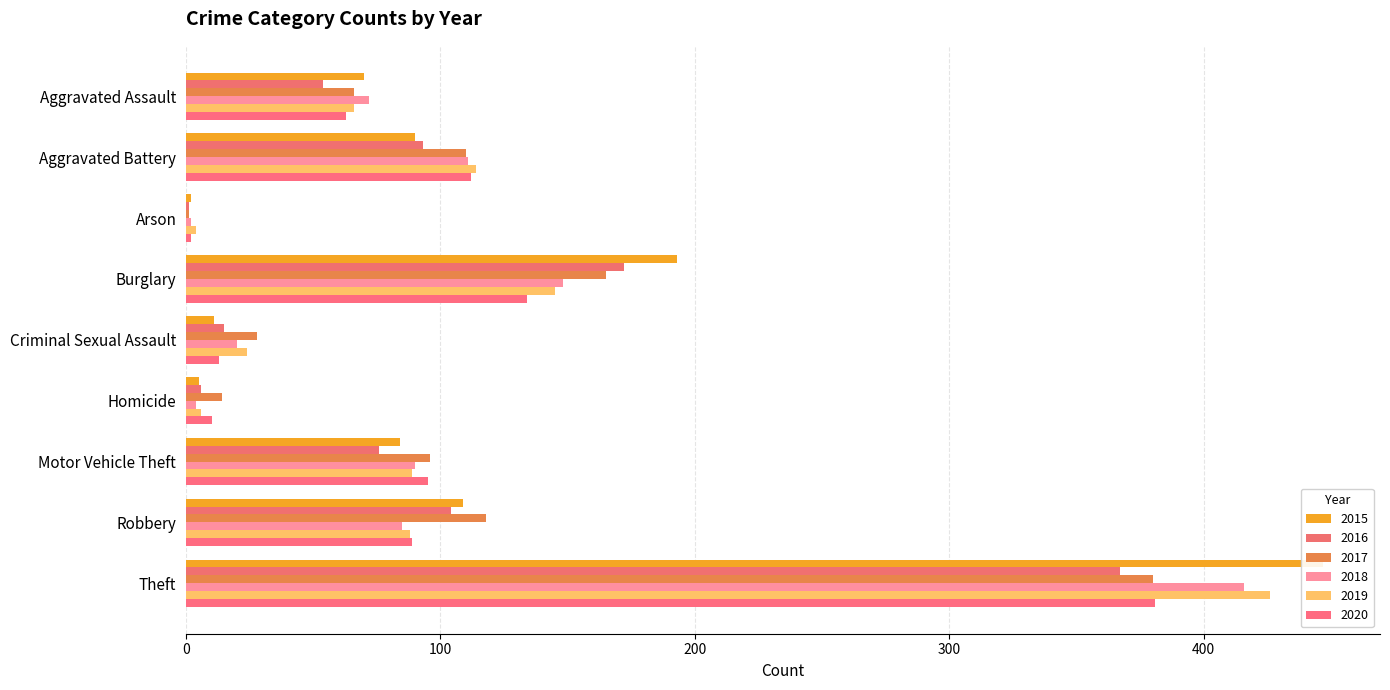

What is the label of the 8th bar from the left?

Robbery